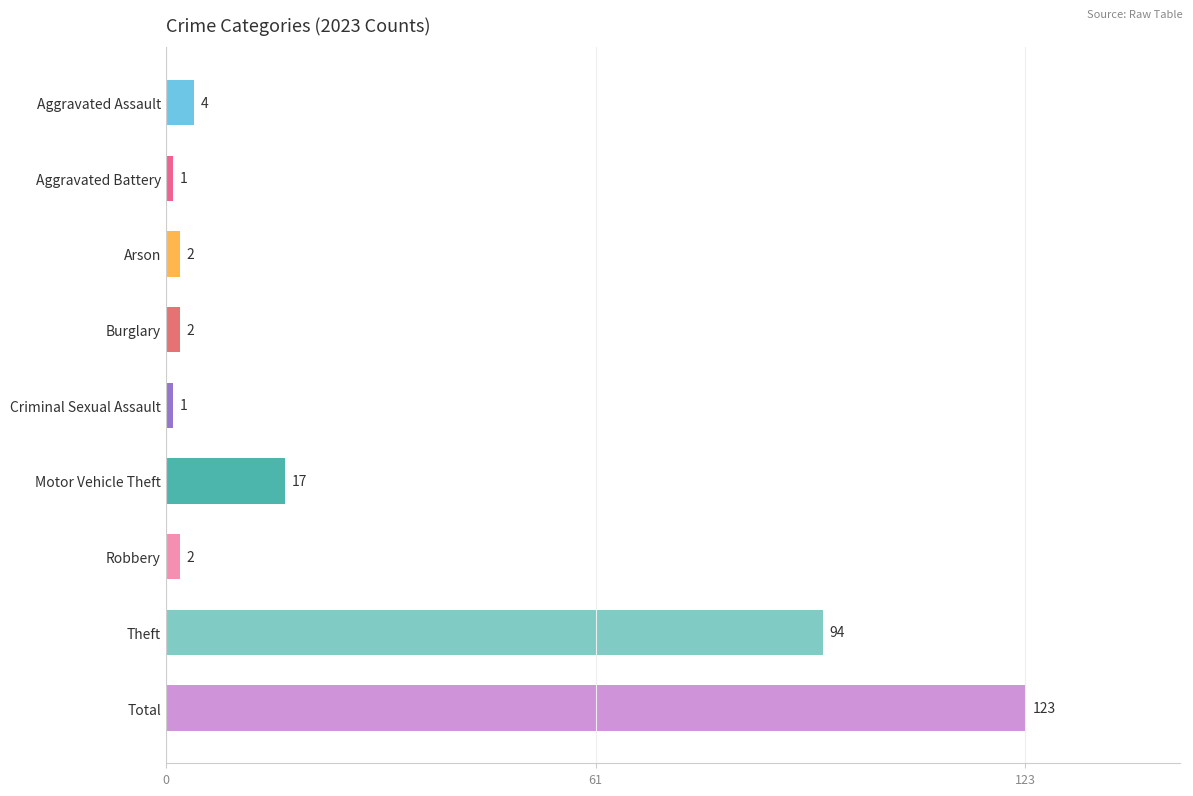

What is the label of the 5th bar from the bottom?

Criminal Sexual Assault